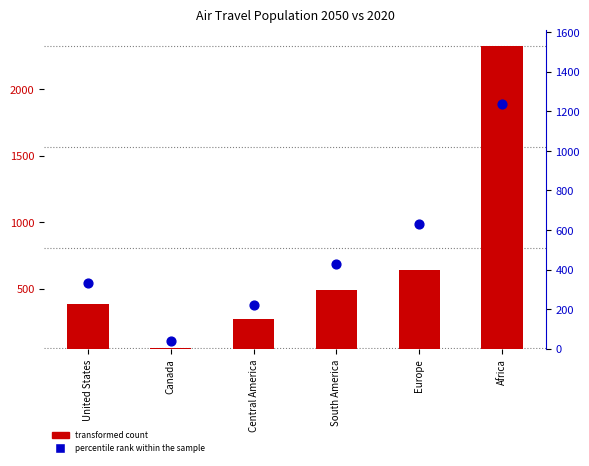

At which category is the sum across all series the highest?

Africa